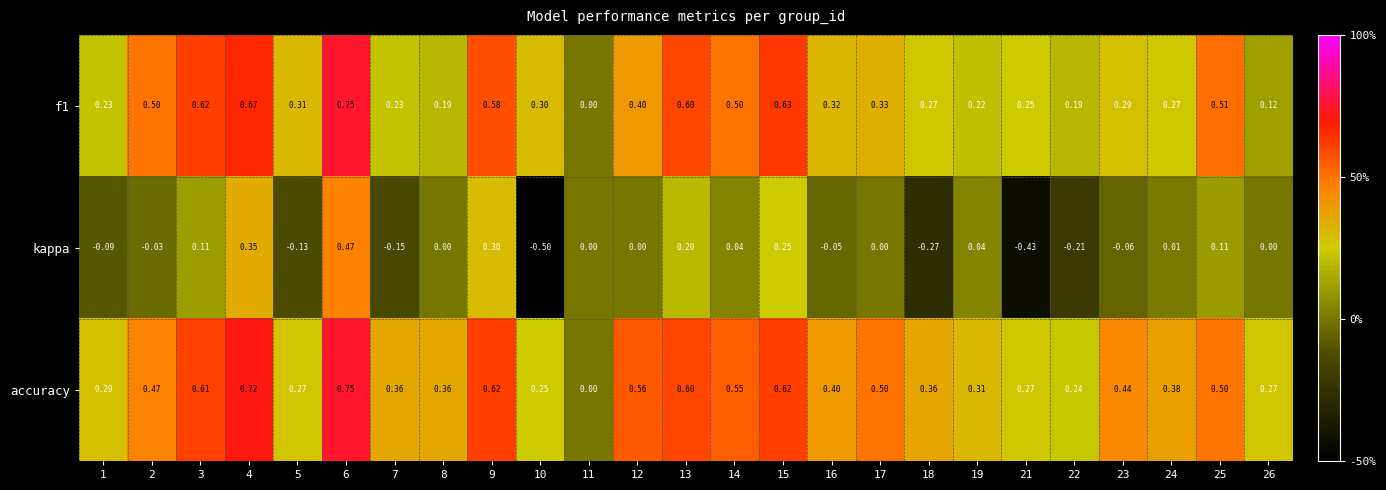

At which category does the chart reach its minimum across all series?

10